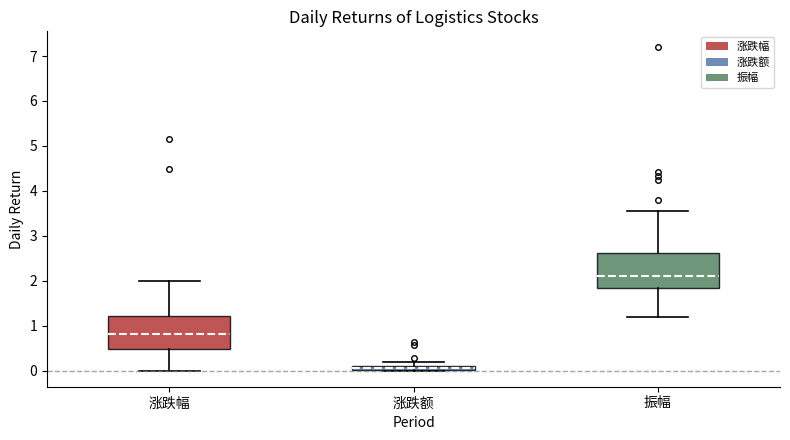

Where is the lower edge of the box for 振幅 on the y-axis? The values are not printed on the chart, so give them approximately, as read against the axis.

1.8